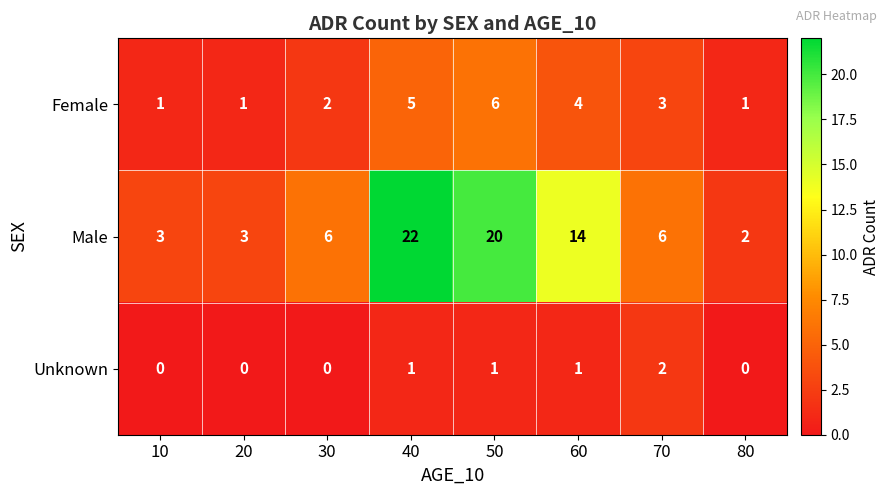

List the series in order of their overall mean, highest first.

Male, Female, Unknown